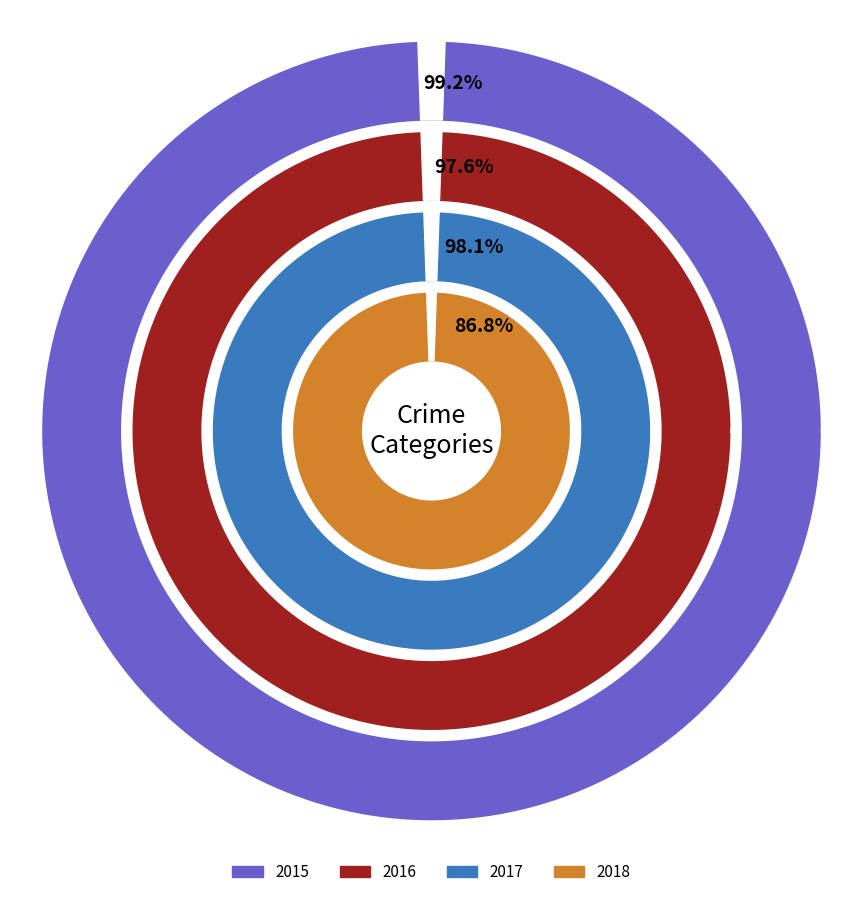

Is Aggravated Battery the majority of the pie?

No